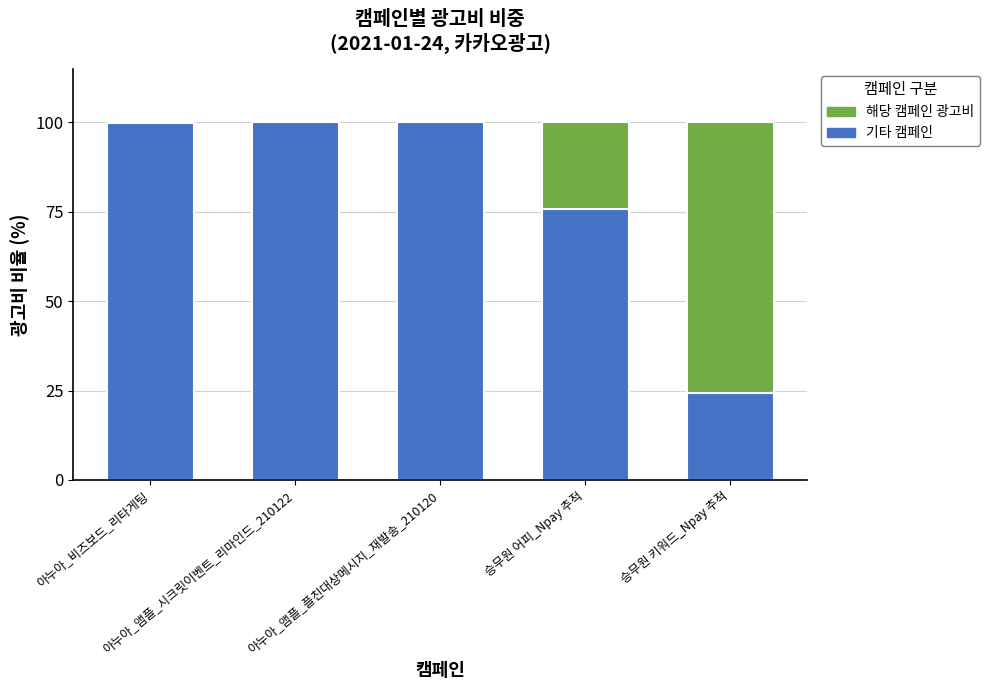

What is the maximum value for 기타 캠페인?

100.0